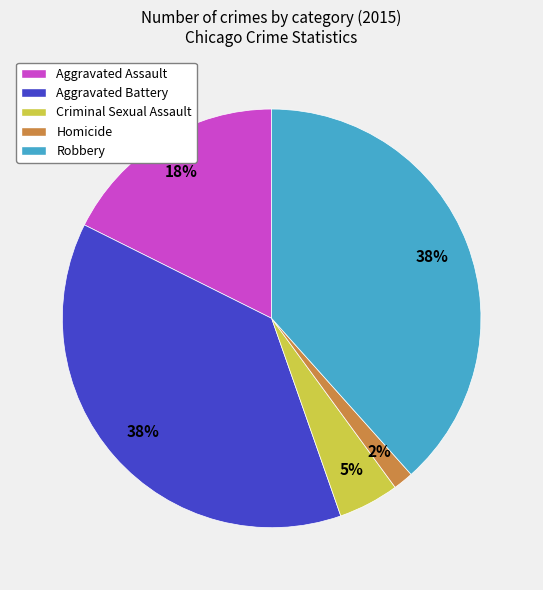

What is the smallest slice in the pie chart?

Homicide